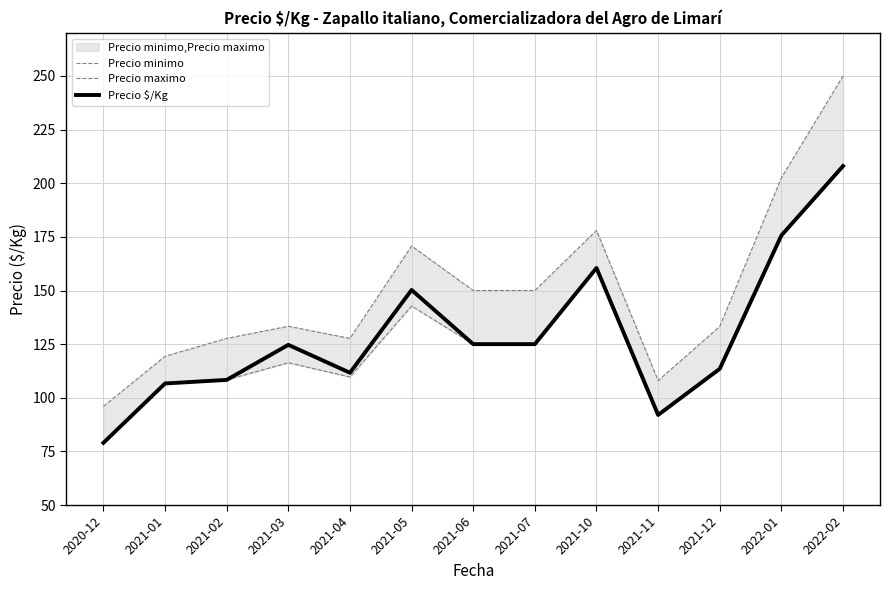

At which category does Precio minimo reach its first local peak?

2021-03